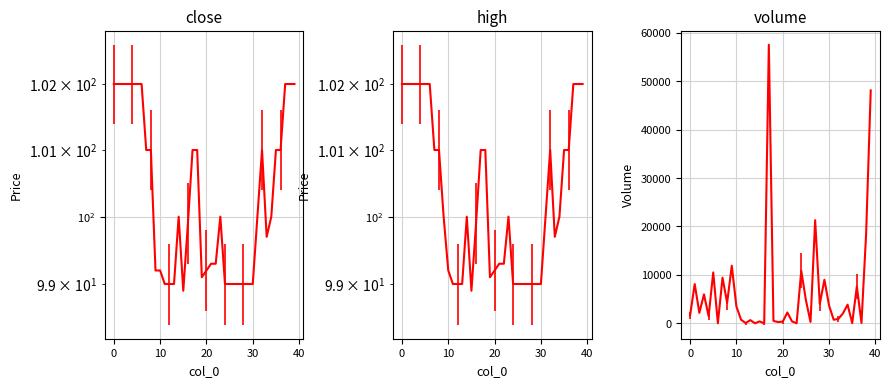

Rank the series at 13 from highest to lowest value.

volume, close, high